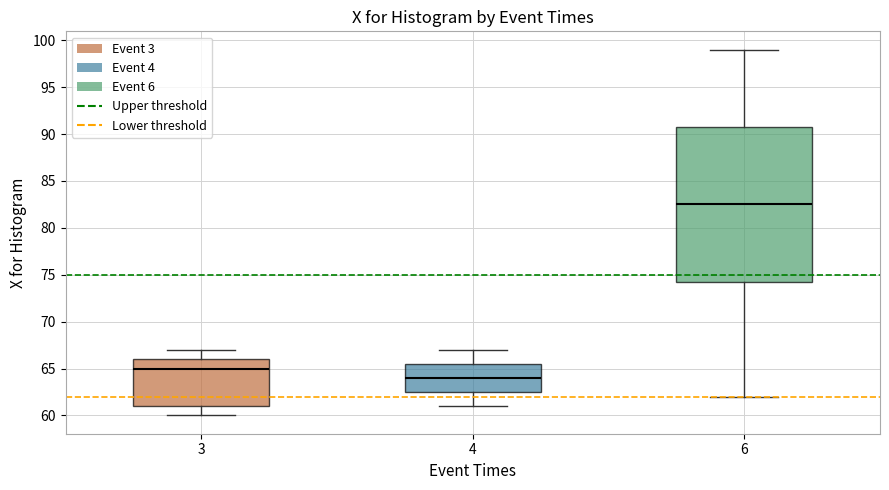

Reading left to right, transcribe this box plot: for each box, give where its median line is, the range the box spans, and where its two whiskers end, as read against the y-axis. The values are not printed on the chart, so give them approximately, as read against the axis.

3: median 65.0, box 61.0 to 66.0, whiskers 60.0 to 67.0
4: median 64.0, box 62.5 to 65.5, whiskers 61.0 to 67.0
6: median 82.5, box 74.5 to 91.0, whiskers 62.0 to 99.0